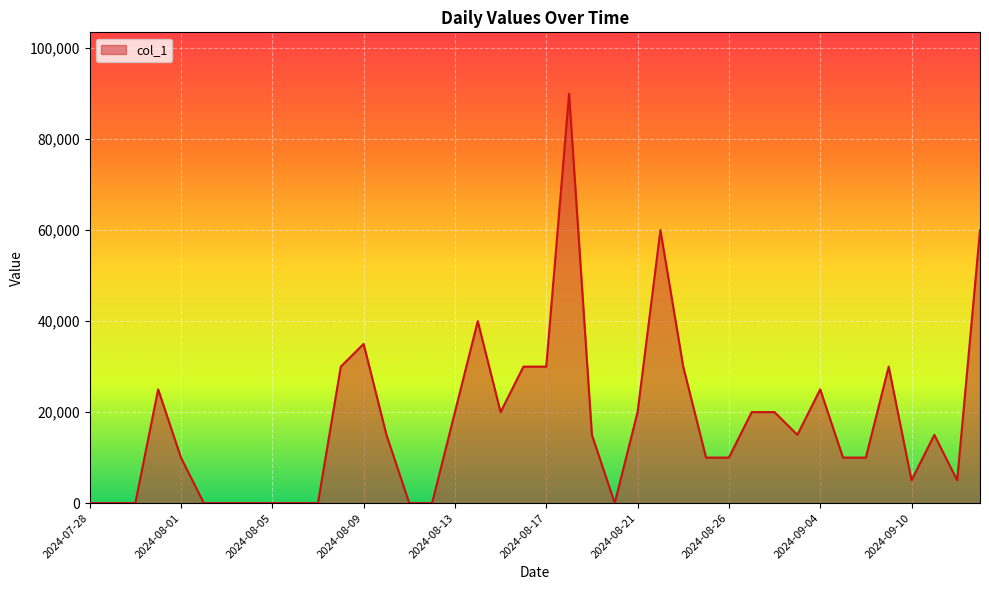

What is the difference between the second highest and second lowest values?

60000